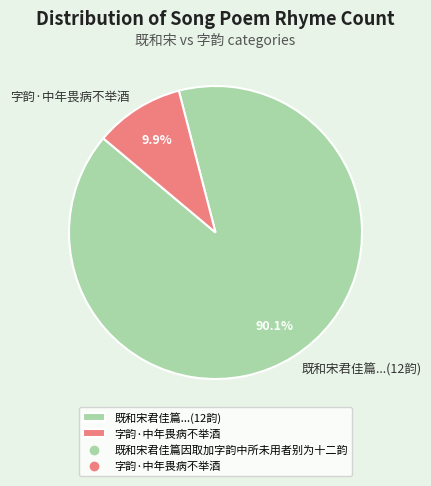

To the nearest percent, what portion does 字韵·中年畏病不举酒 represent?

10%